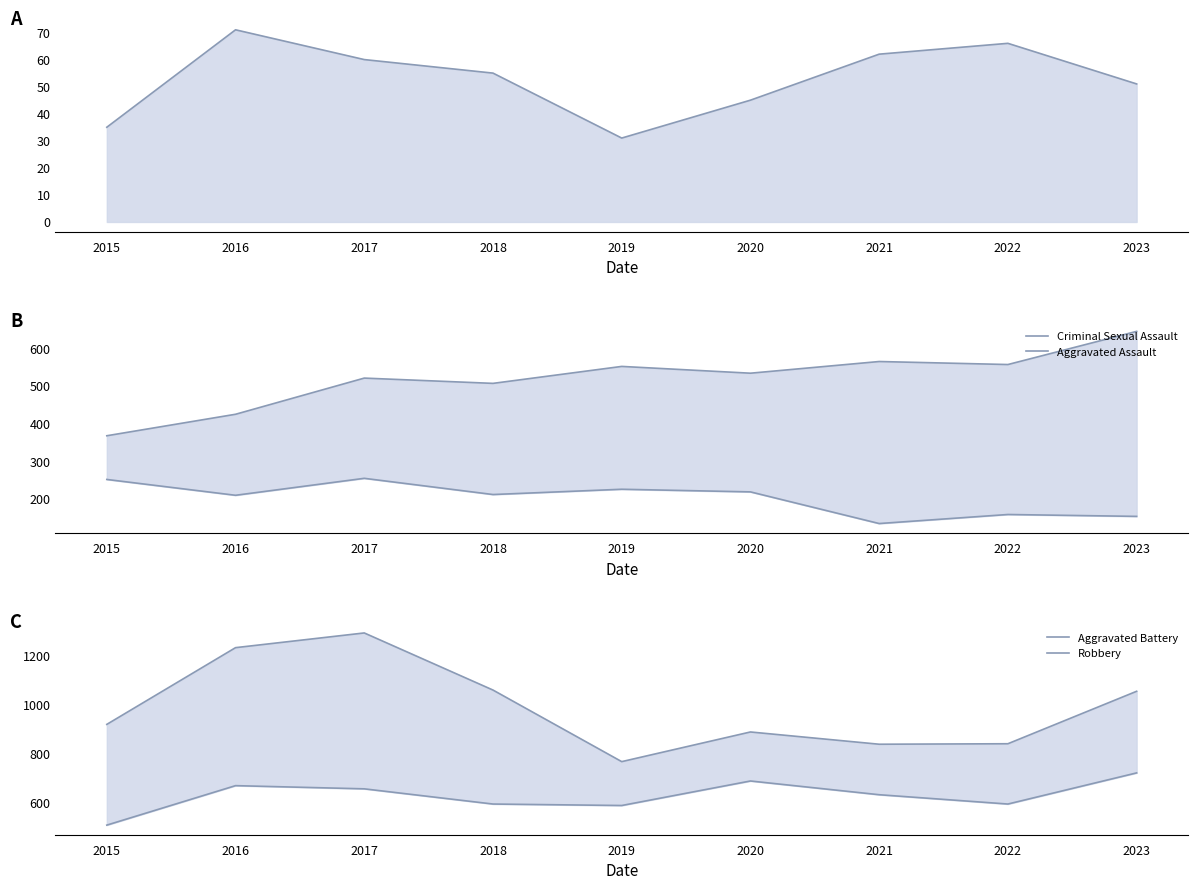

What is the difference between the highest and lowest values at 2015?

884